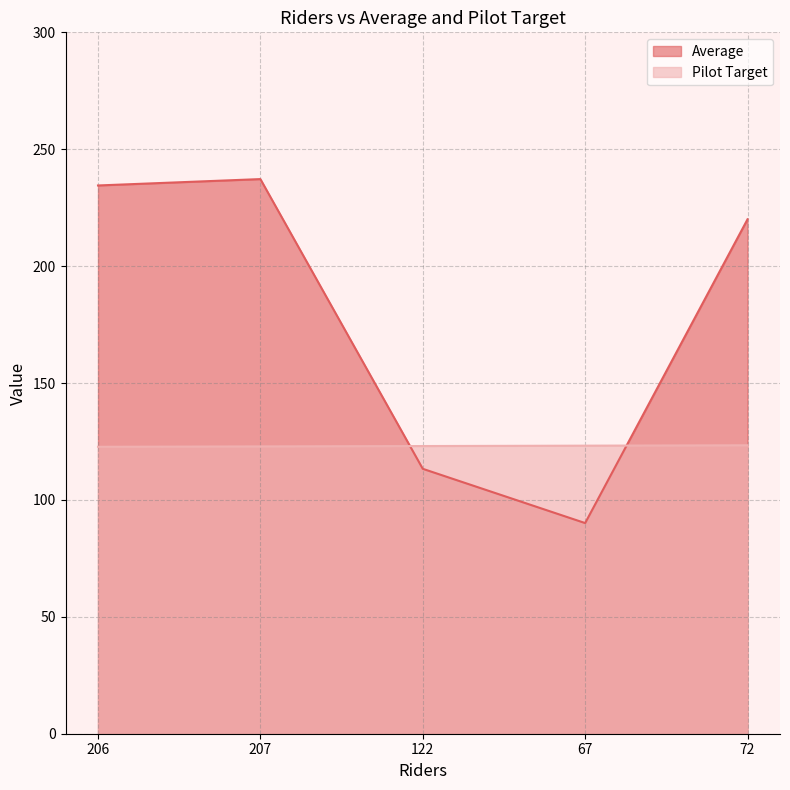

Reading left to right, extract all data points from this chart.

Average: 206=234.5	207=237.2	122=113.3	67=90.1	72=220.0
Pilot Target: 206=122.7	207=122.9	122=123.0	67=123.2	72=123.4